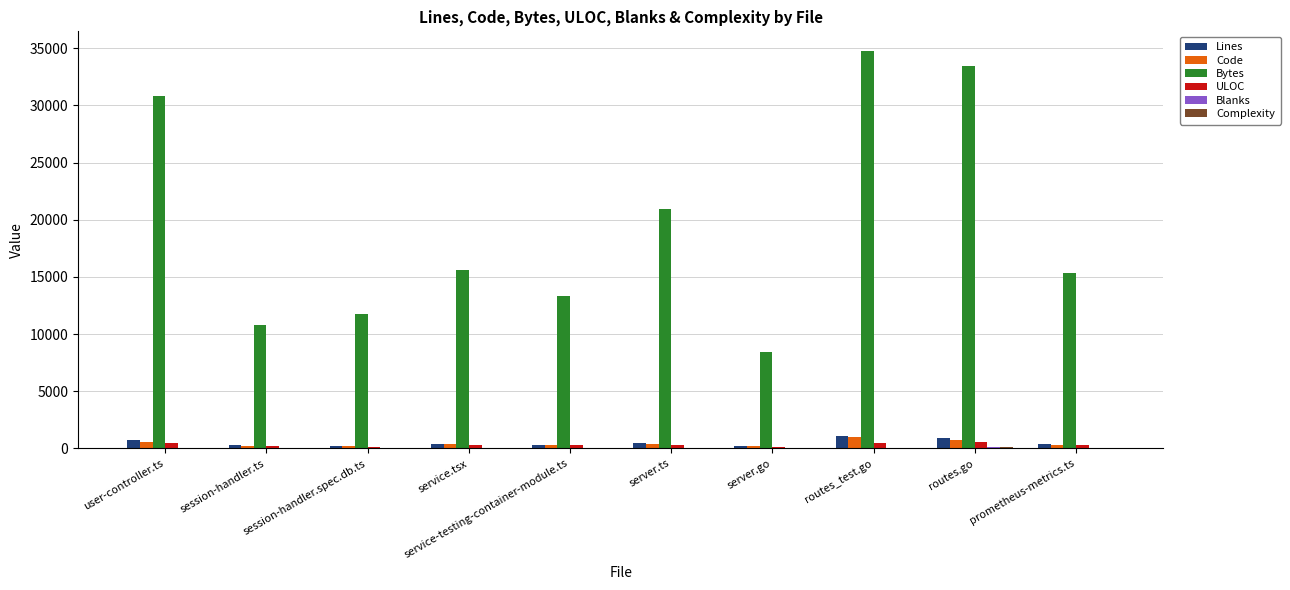

Is the value of Code at session-handler.spec.db.ts greater than the value of Bytes at session-handler.ts?

No